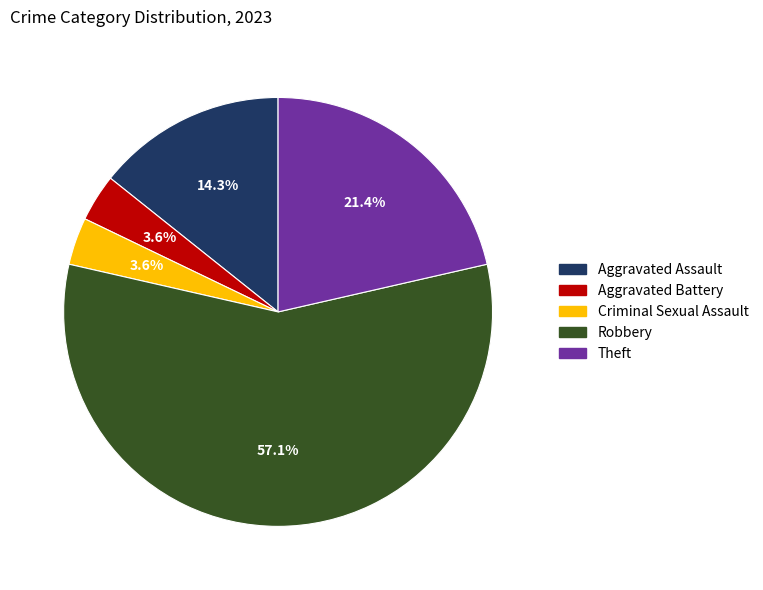

Approximately how many times larger is the value at Aggravated Assault compared to Criminal Sexual Assault?

4.0